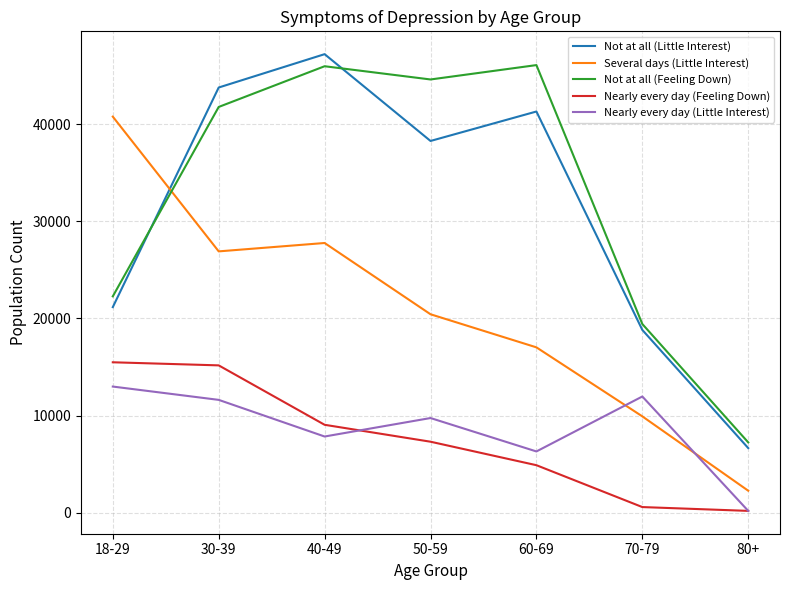

Between 40-49 and 60-69, which series saw the biggest shift?

Several days (Little Interest)